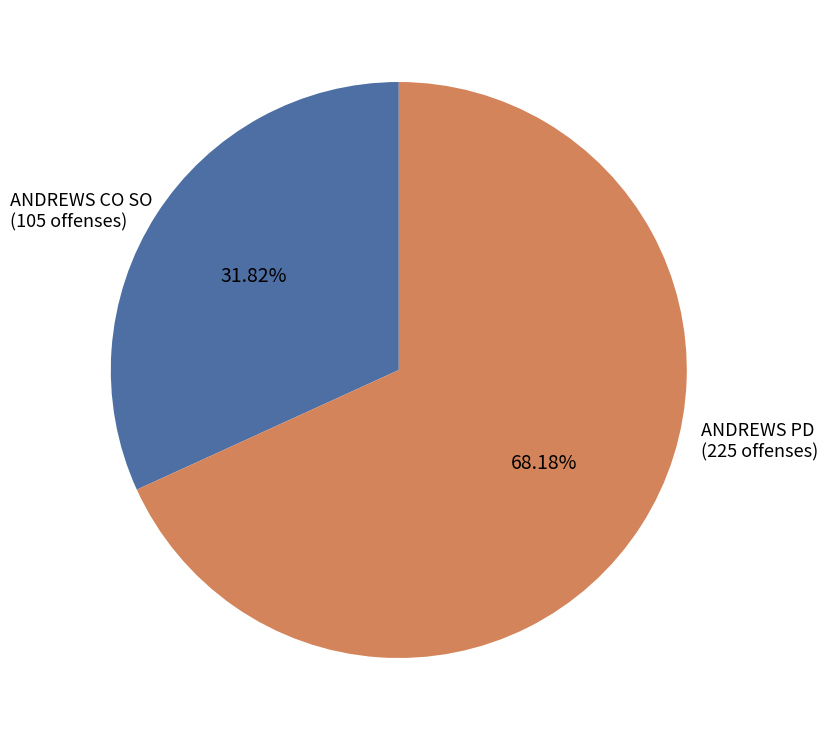

What is the majority slice?

ANDREWS PD (225 offenses)